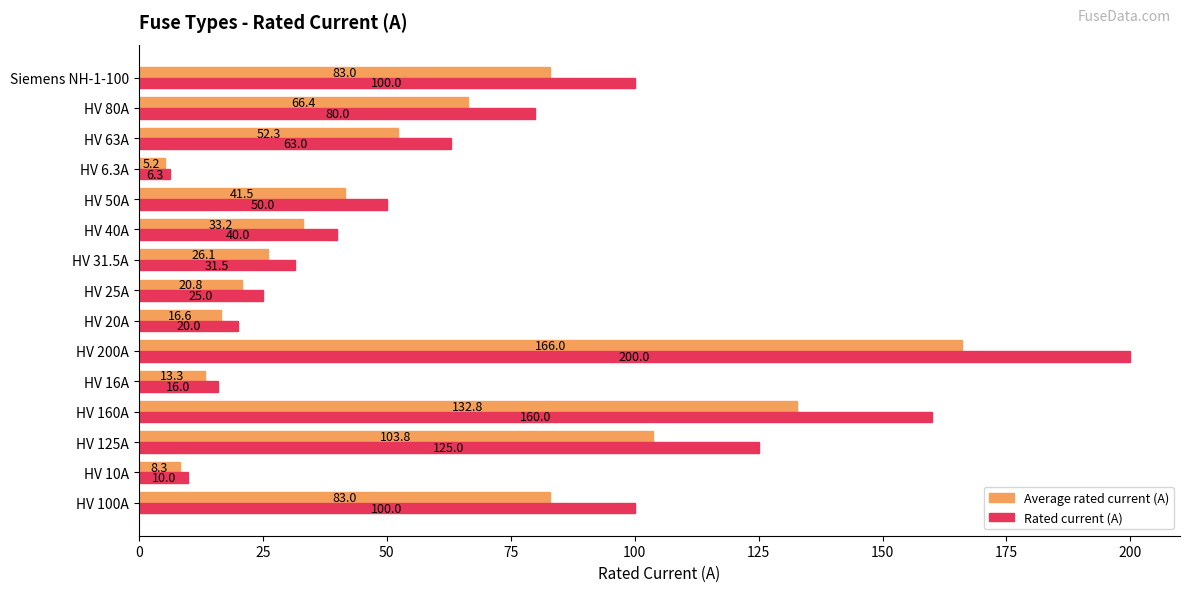

List the series in order of their overall mean, lowest first.

Average rated current (A), Rated current (A)